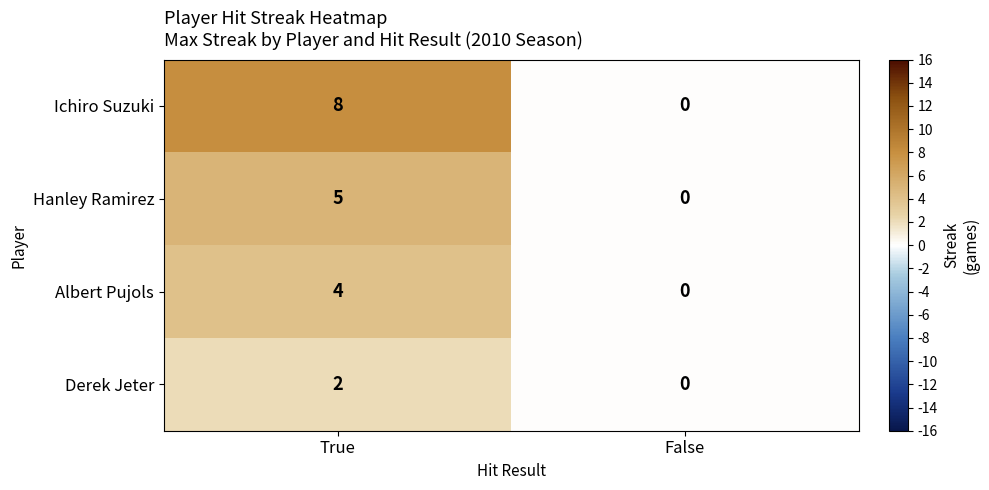

At which label does Hanley Ramirez reach its minimum?

False